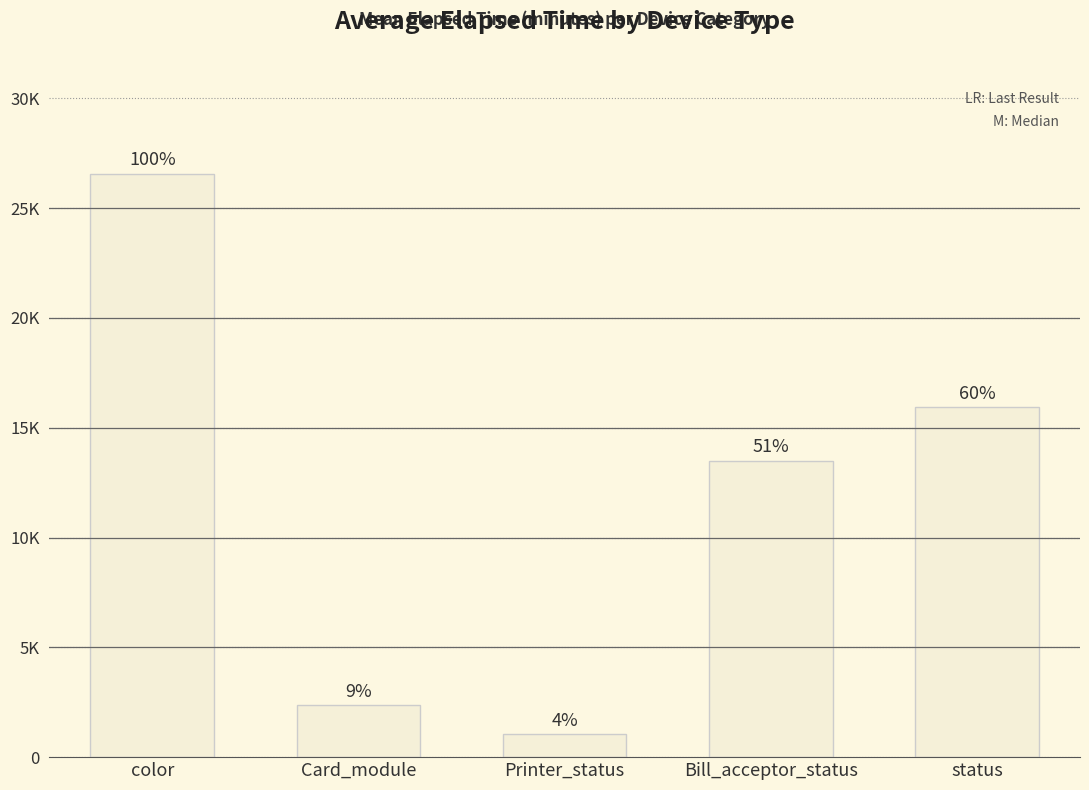

True or false: the data shows 8636 at Bill_acceptor_status.

False